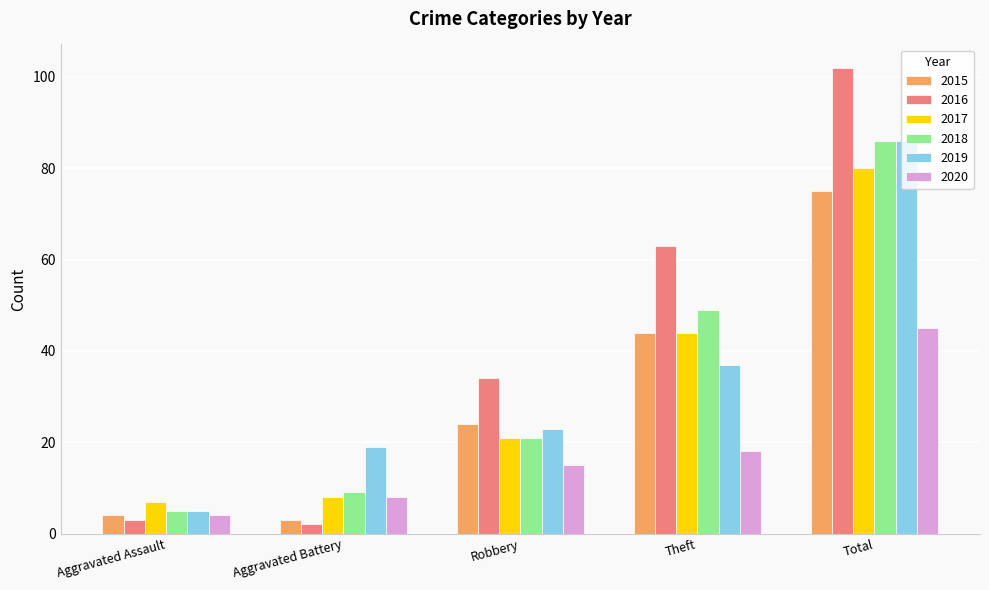

Rank the categories by 2018 value from highest to lowest.

Total, Theft, Robbery, Aggravated Battery, Aggravated Assault